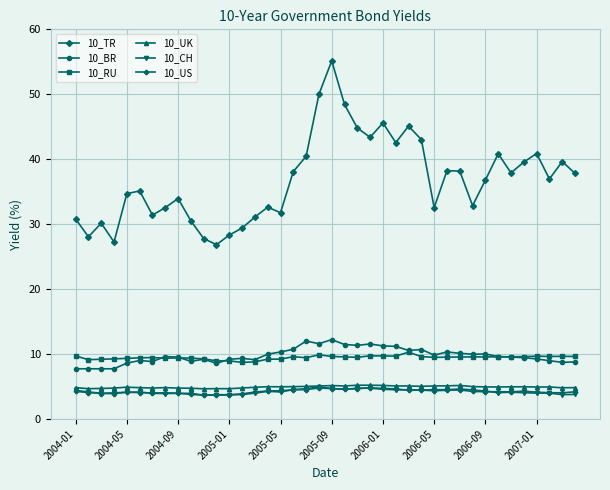

How many data points does each series have?

40